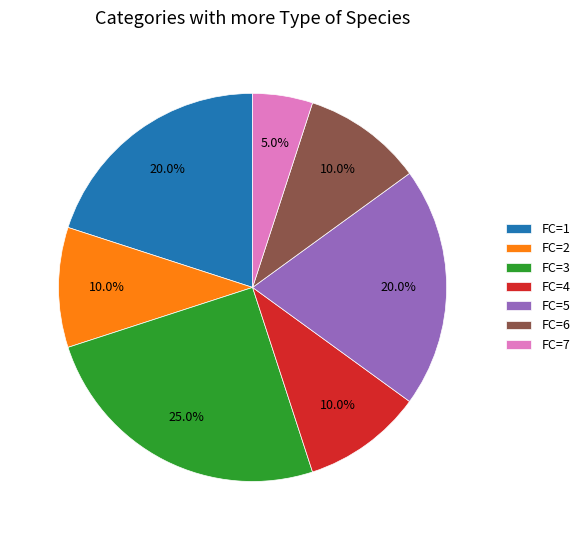

Which category has the biggest portion of the pie?

FC=3